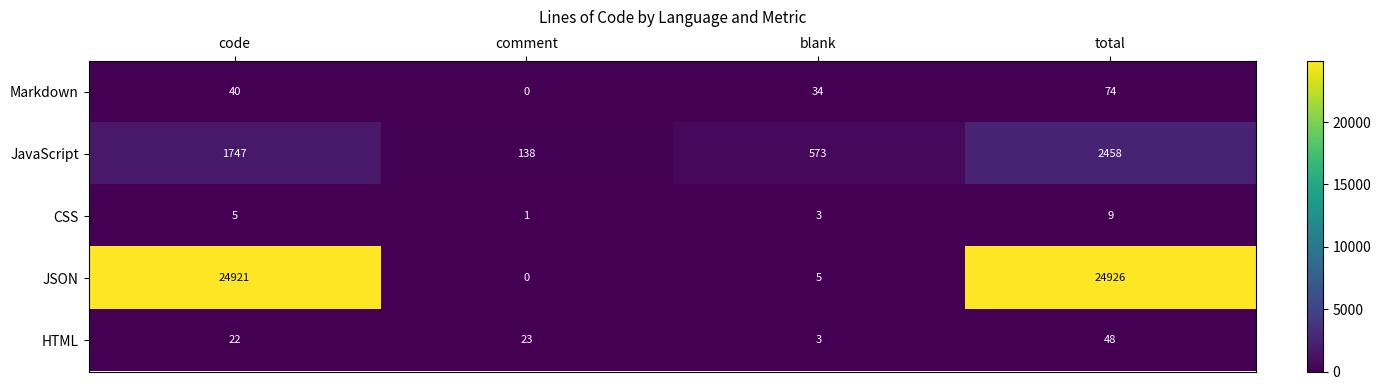

Rank the series by their maximum value, from lowest to highest.

CSS, HTML, Markdown, JavaScript, JSON